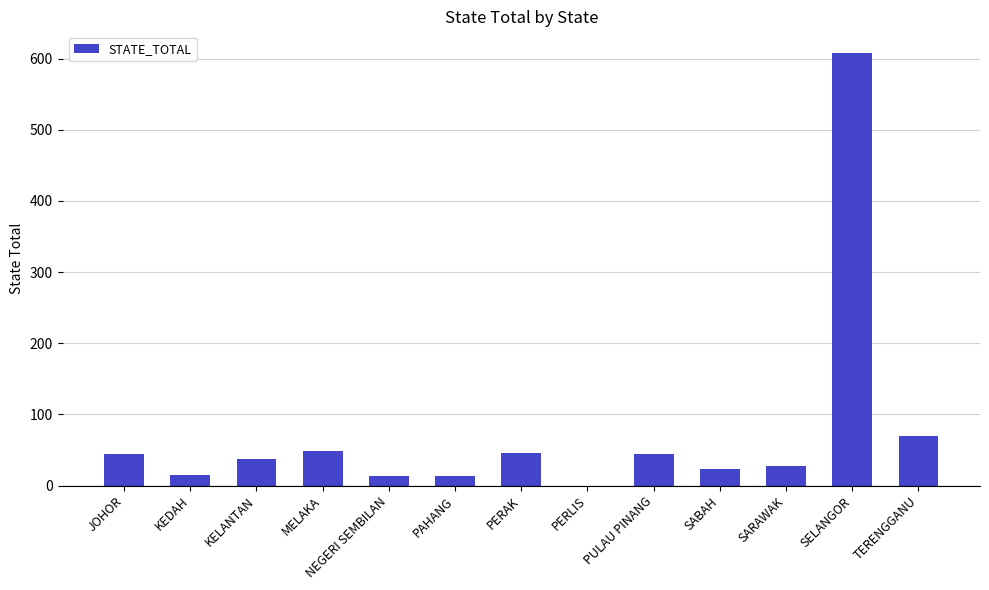

The chart shows a value of 66 at PULAU PINANG. True or false?

False